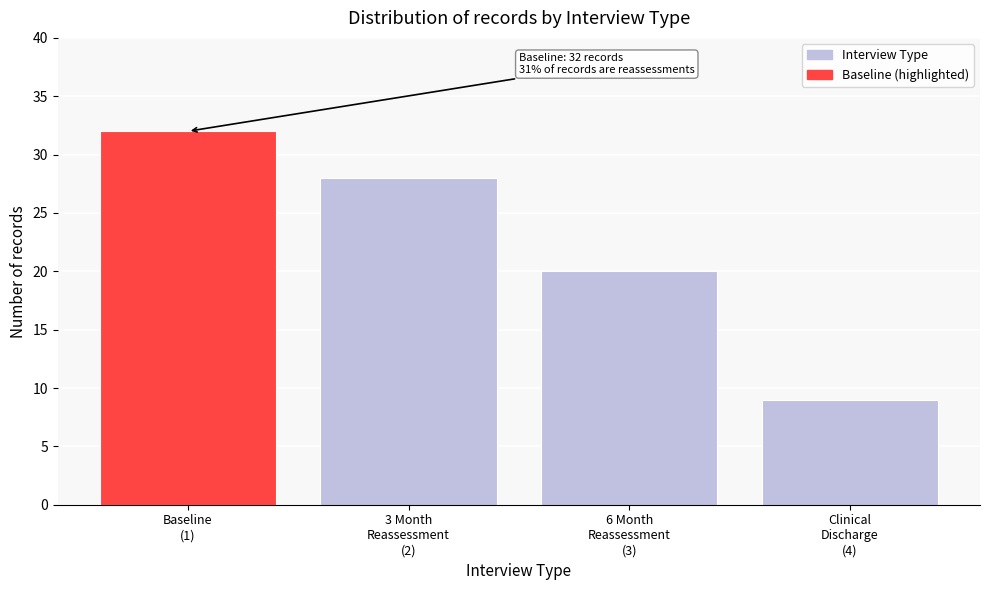

Reading left to right, extract all data points from this chart.

32	28	20	9